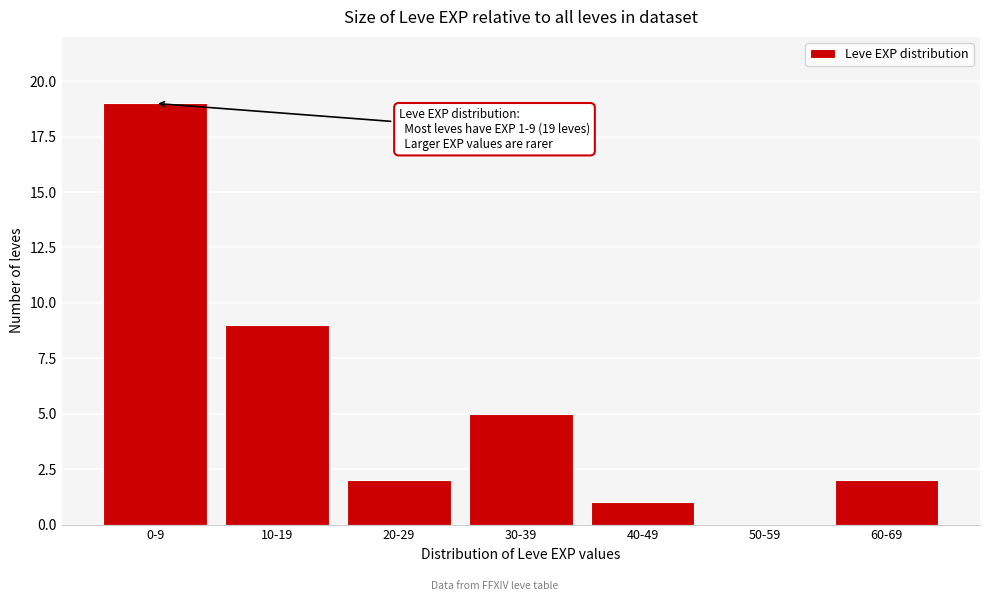

Reading left to right, what are all the values shown in this chart?

0-9=19	10-19=9	20-29=2	30-39=5	40-49=1	50-59=0	60-69=2